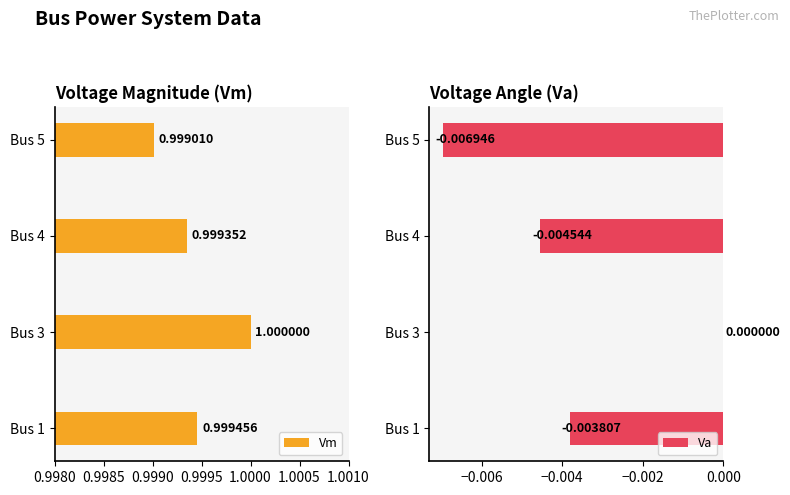

What is the sum of all Vm values?

4.0